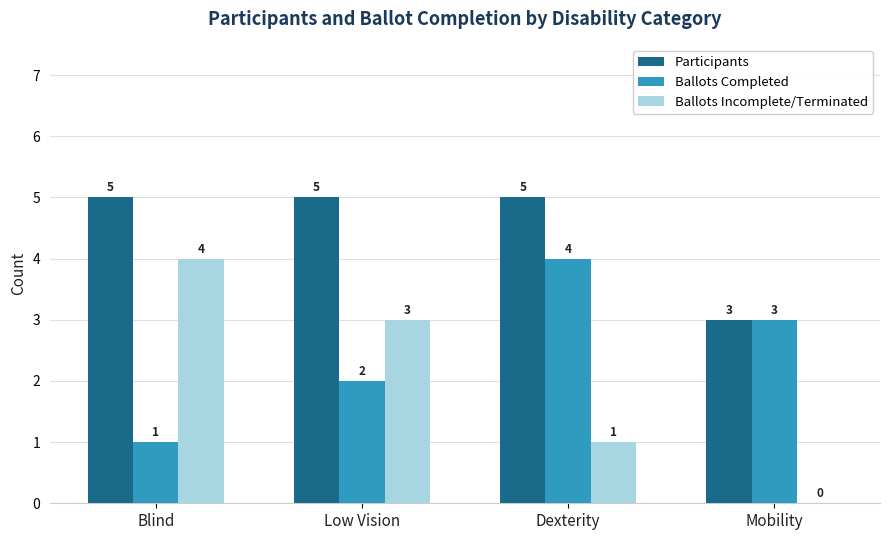

Count the Participants values in the range 5 to 6.

3